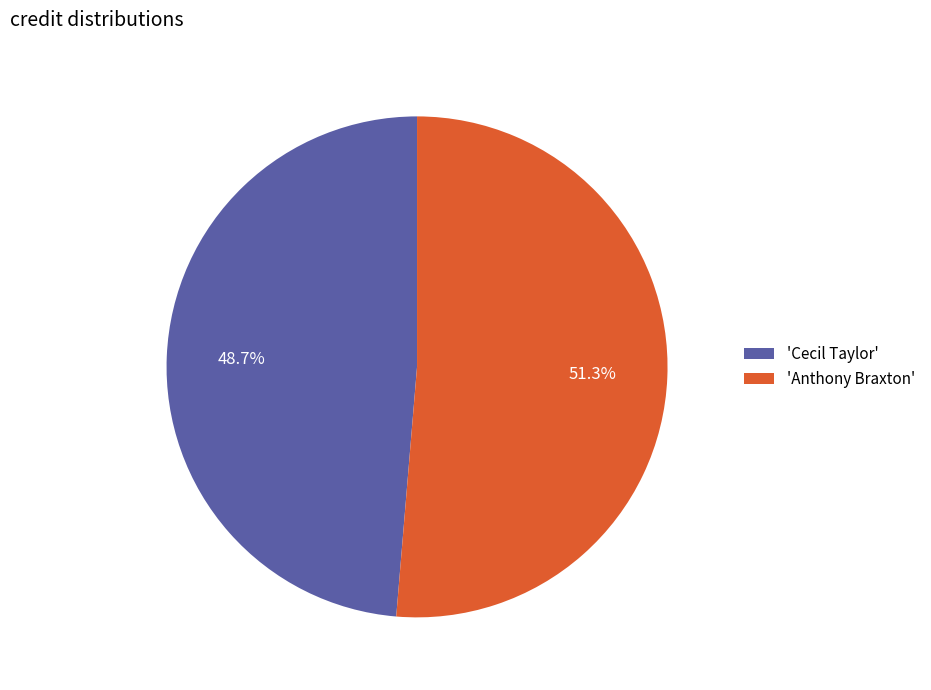

Combined, what portion of the pie is 'Anthony Braxton' and 'Cecil Taylor'?

100.0%